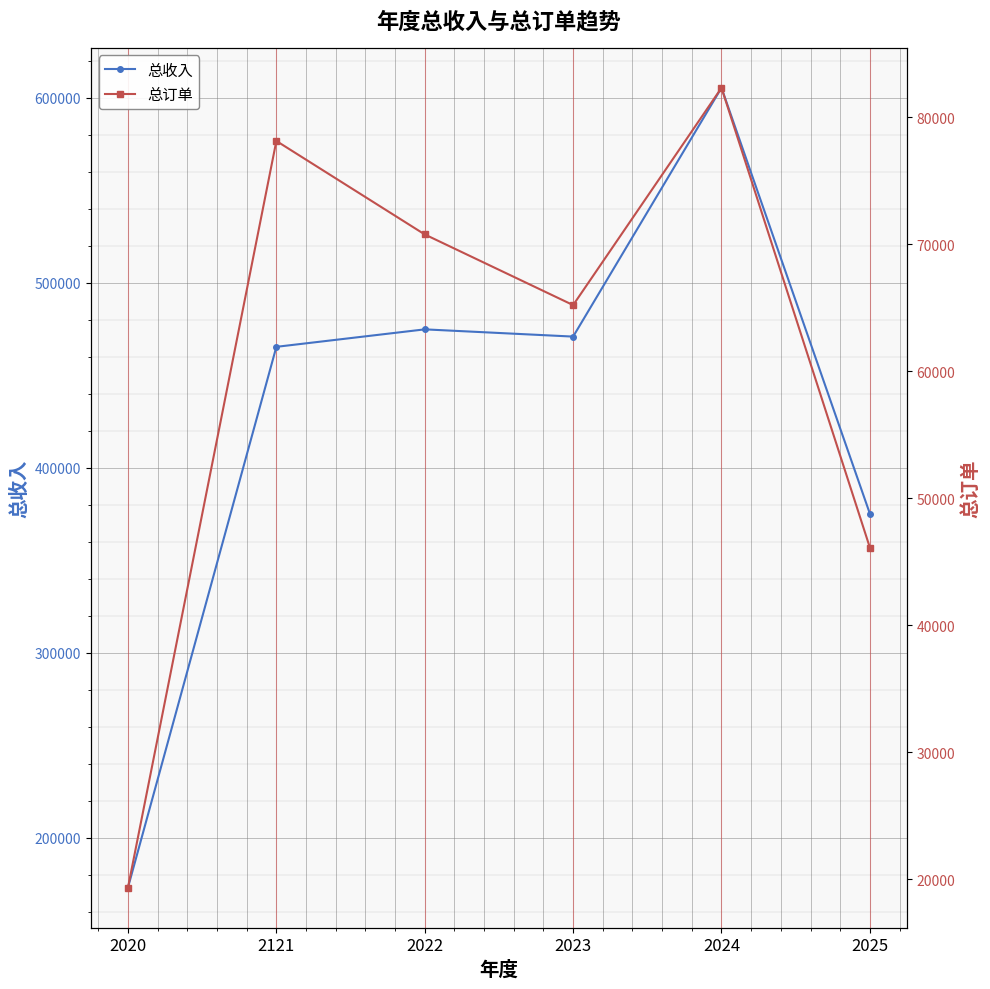

True or false: 总订单 and 总收入 intersect in this chart.

False